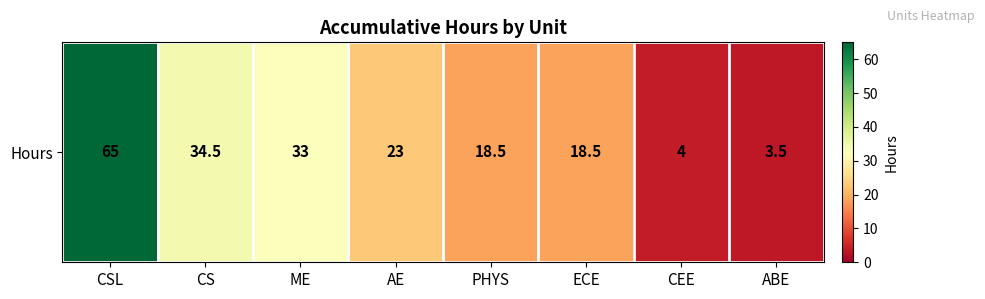

Reading left to right, transcribe all the data shown in this chart.

65.0	34.5	33.0	23.0	18.5	18.5	4.0	3.5